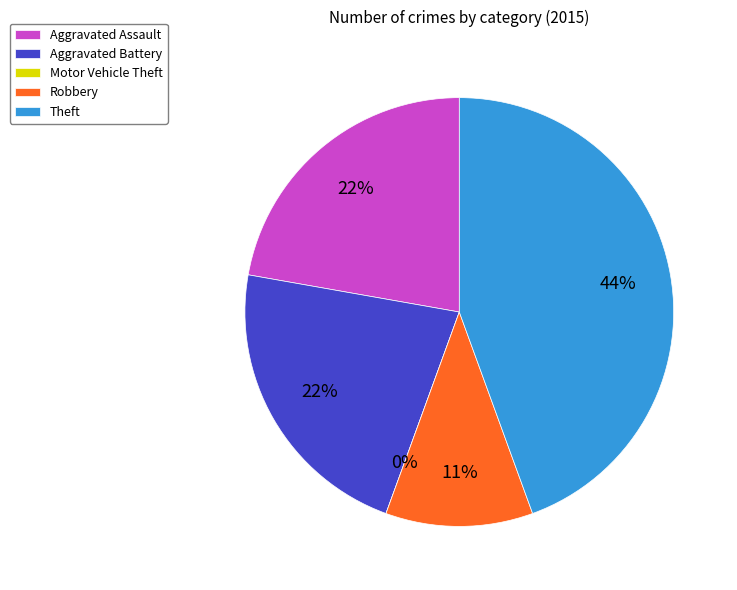

The Robbery slice represents 1% of the pie. True or false?

False